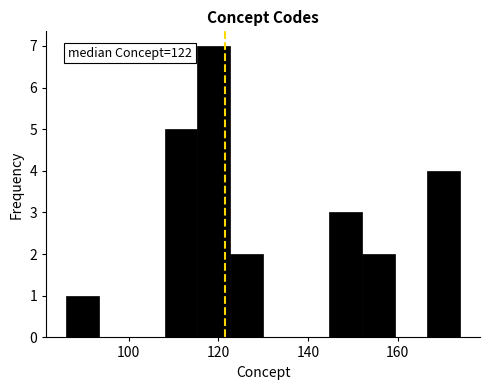

Read against the x-axis, roughly where is the centre of the tallest bar?

120